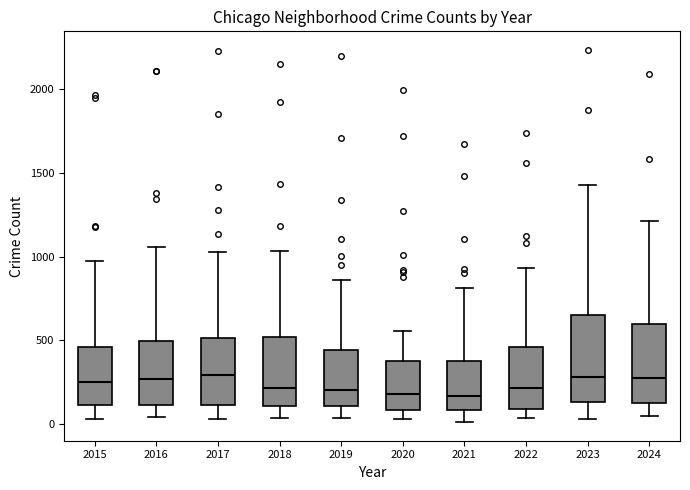

Where is the upper edge of the box at x = 2015 on the y-axis? The values are not printed on the chart, so give them approximately, as read against the axis.

450